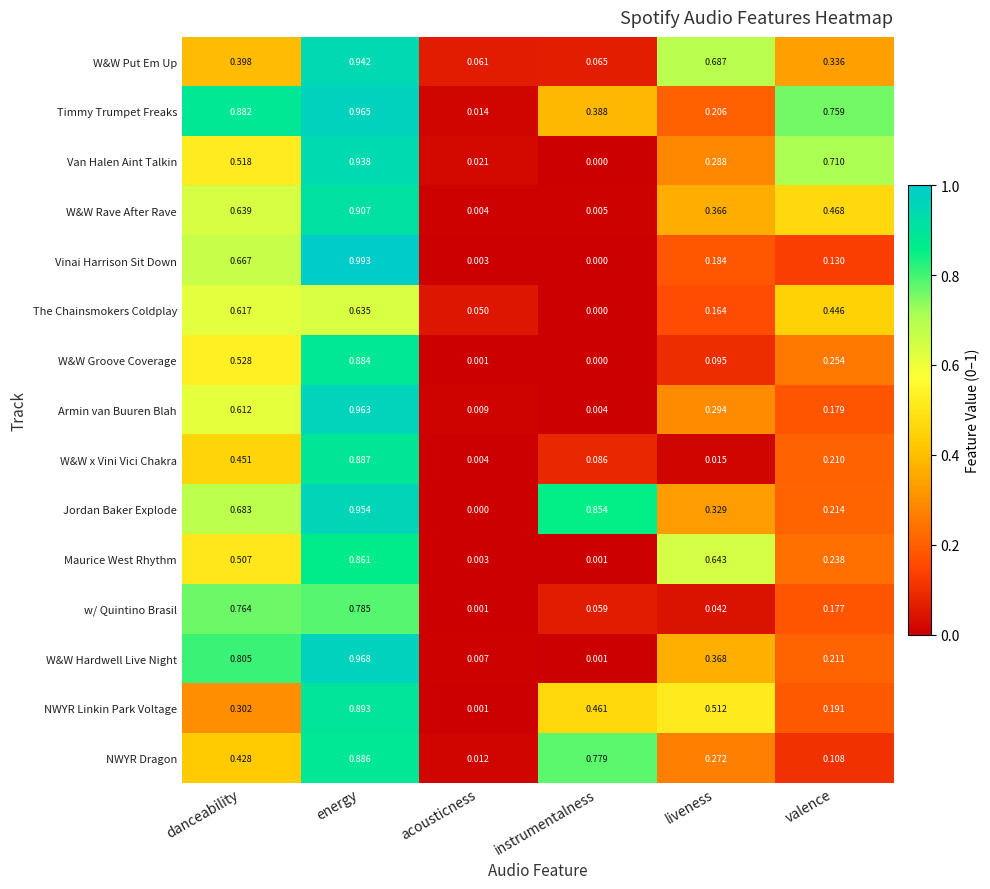

At which category does the chart reach its peak across all series?

energy